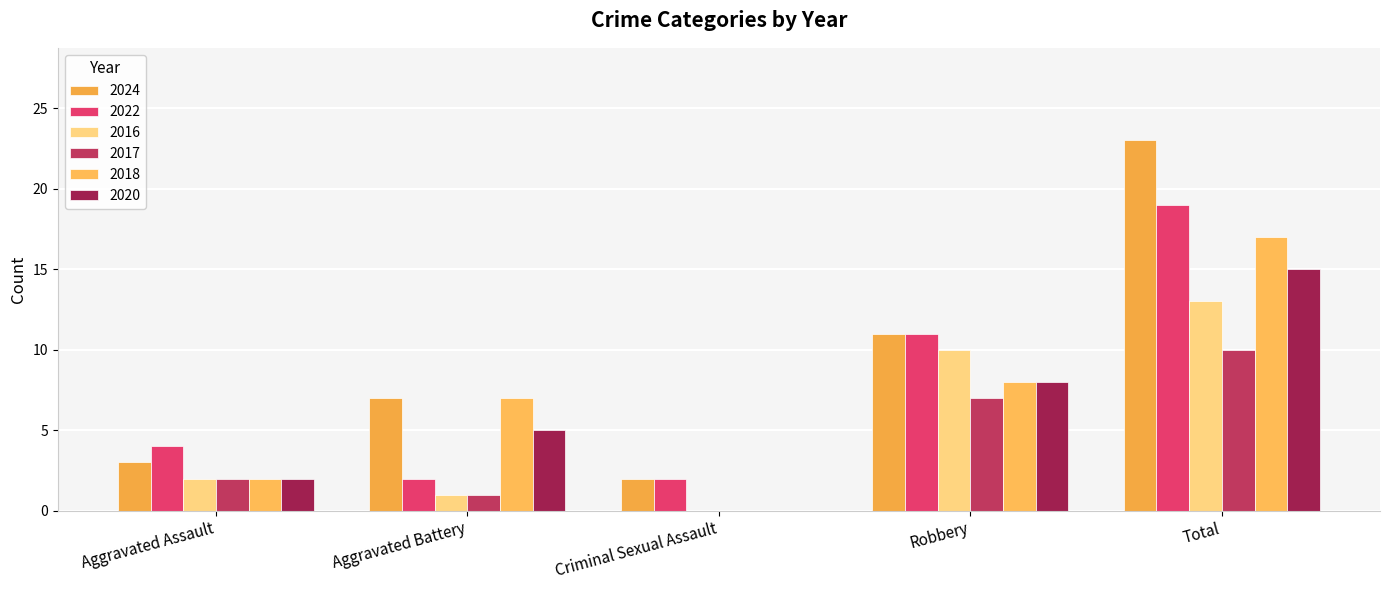

How many groups of bars are there?

5